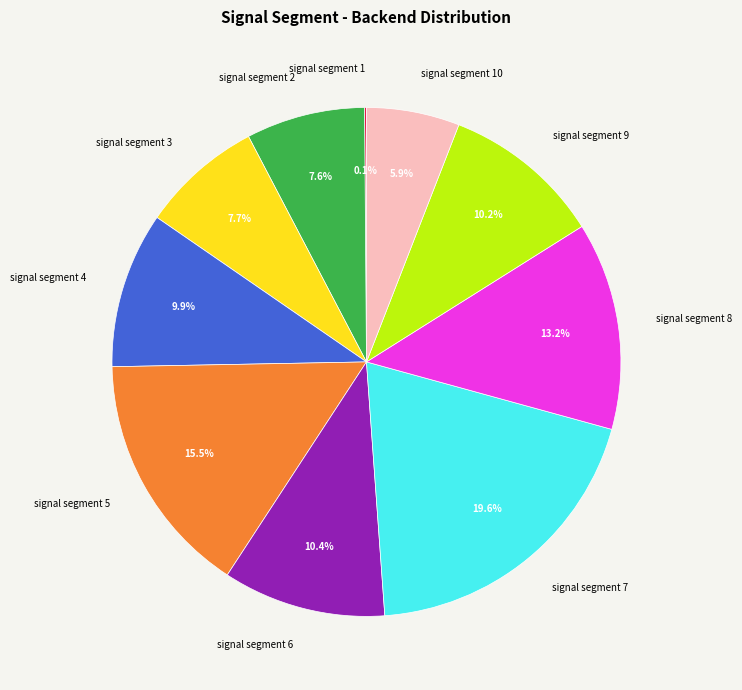

Which slice is the largest?

signal segment 7